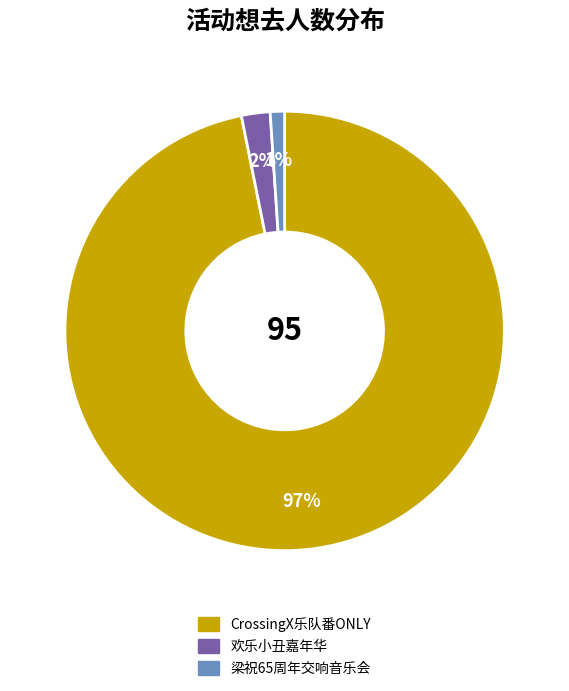

How many slices are in this pie chart?

3